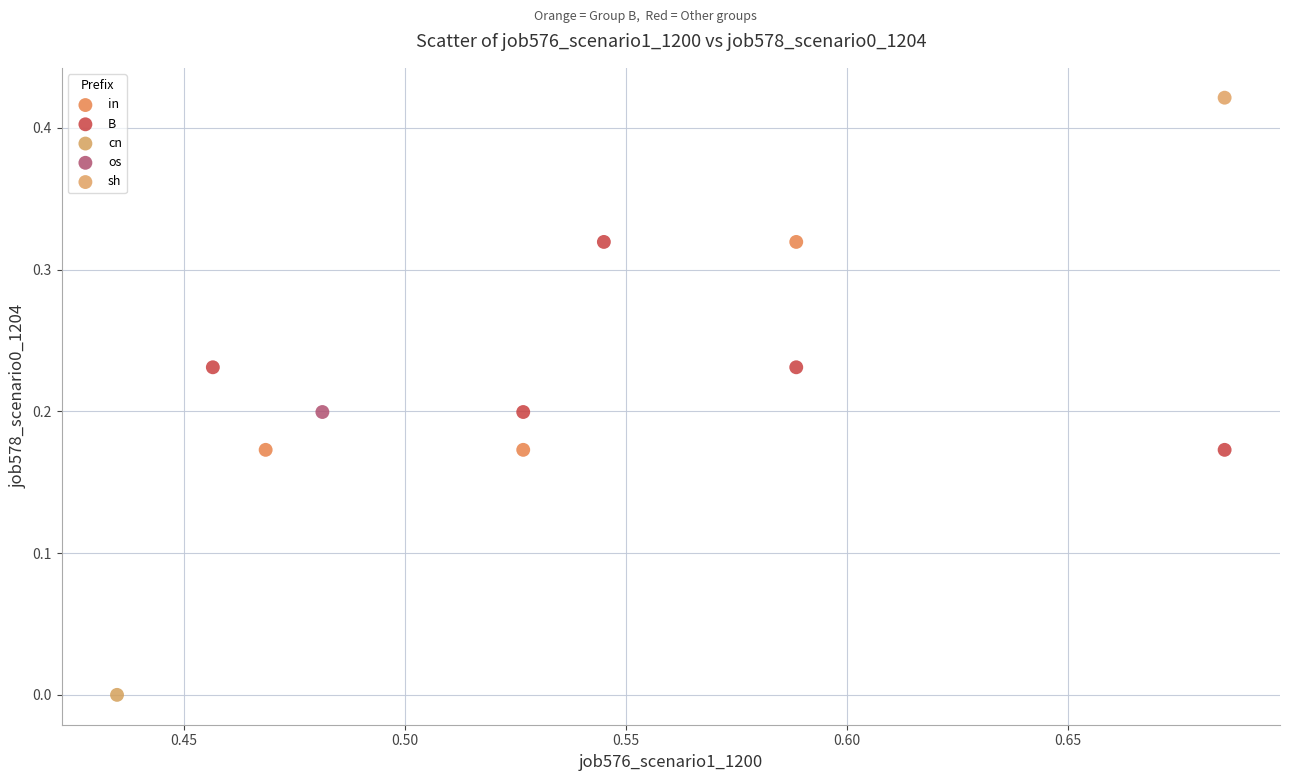

Which series contains the lowest Y value?

cn